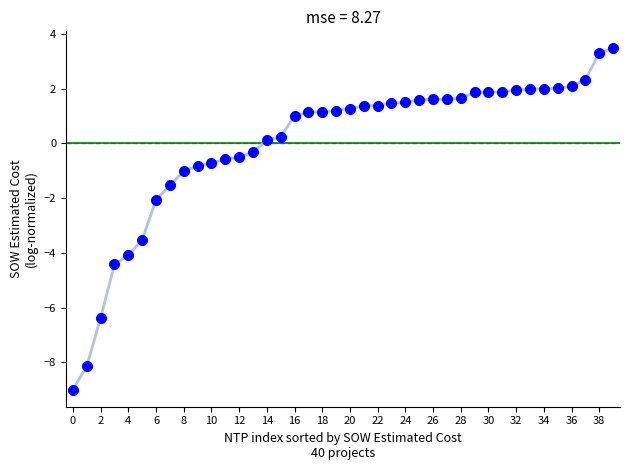

What is the value of the 2nd point from the left?

-8.1